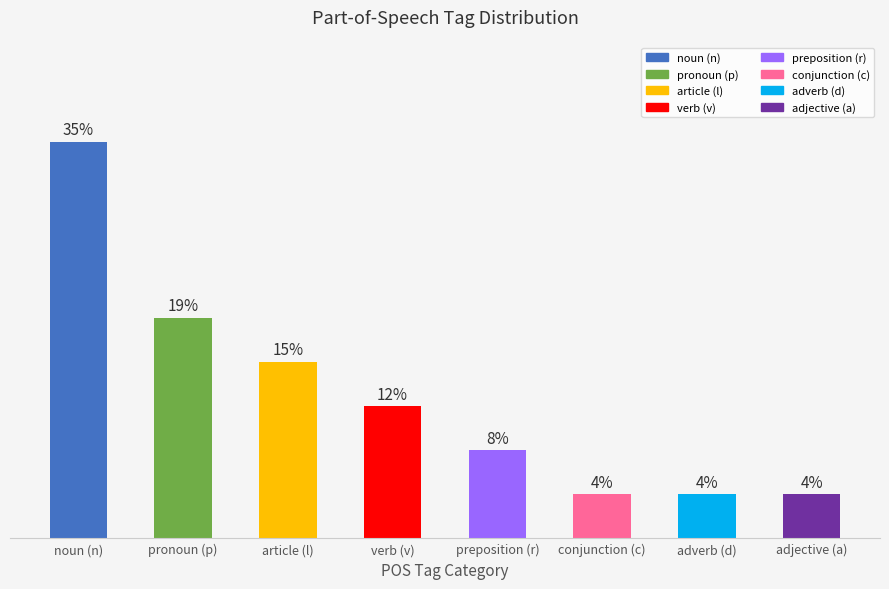

Rank the categories by value from lowest to highest.

conjunction (c), adverb (d), adjective (a), preposition (r), verb (v), article (l), pronoun (p), noun (n)